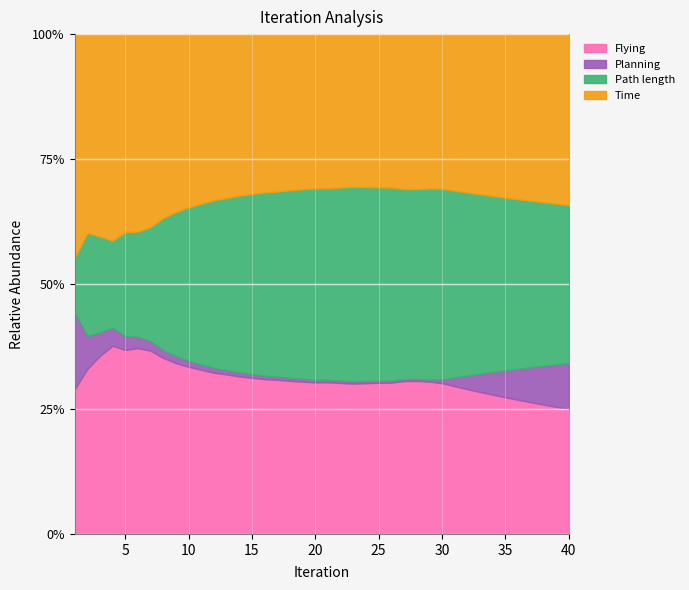

What is the lowest value of the Flying series?

25.0